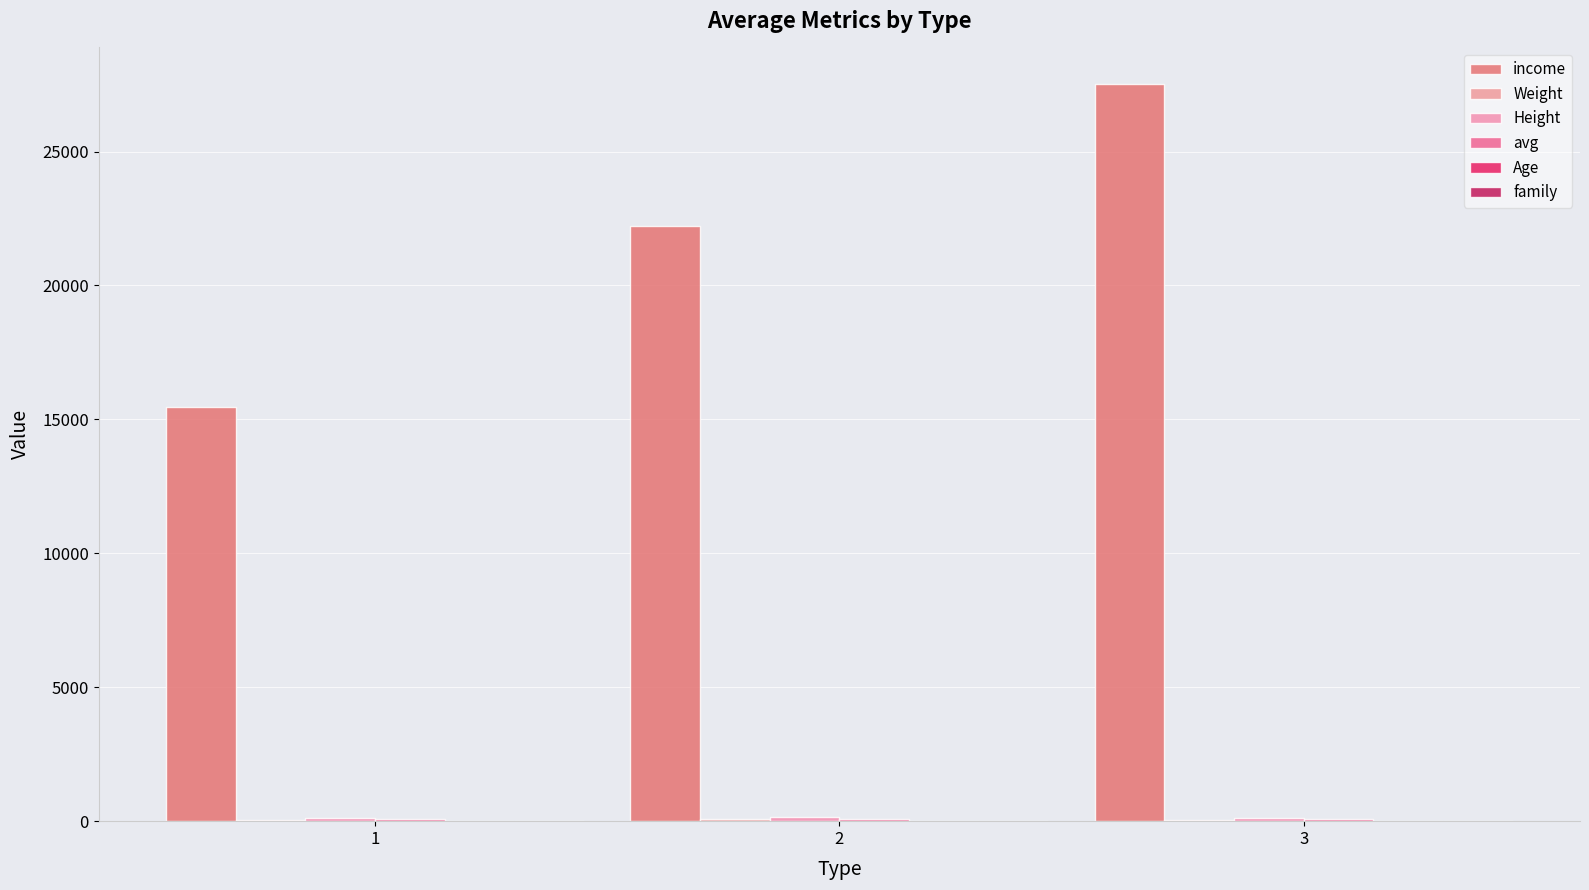

What is the difference between the maximum and second lowest values in the avg series?

2.5